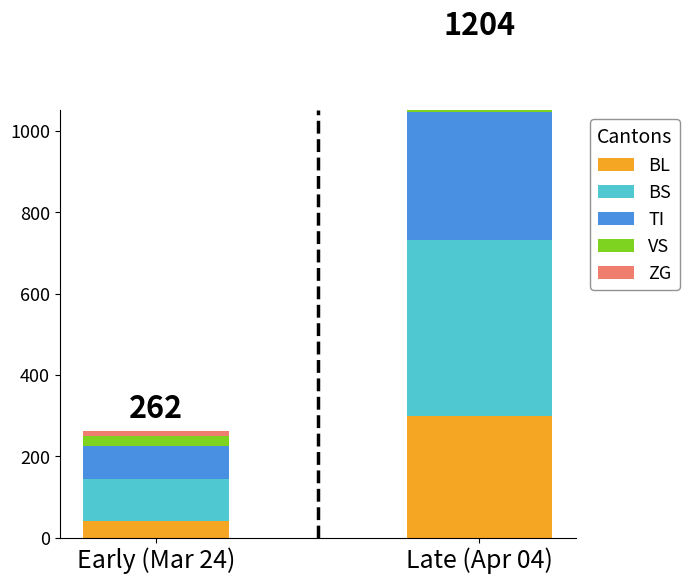

Reading left to right, list all the values displayed in this chart.

BL: Early (Mar 24)=40	Late (Apr 04)=298
BS: Early (Mar 24)=105	Late (Apr 04)=434
TI: Early (Mar 24)=80	Late (Apr 04)=314
VS: Early (Mar 24)=25	Late (Apr 04)=112
ZG: Early (Mar 24)=12	Late (Apr 04)=46